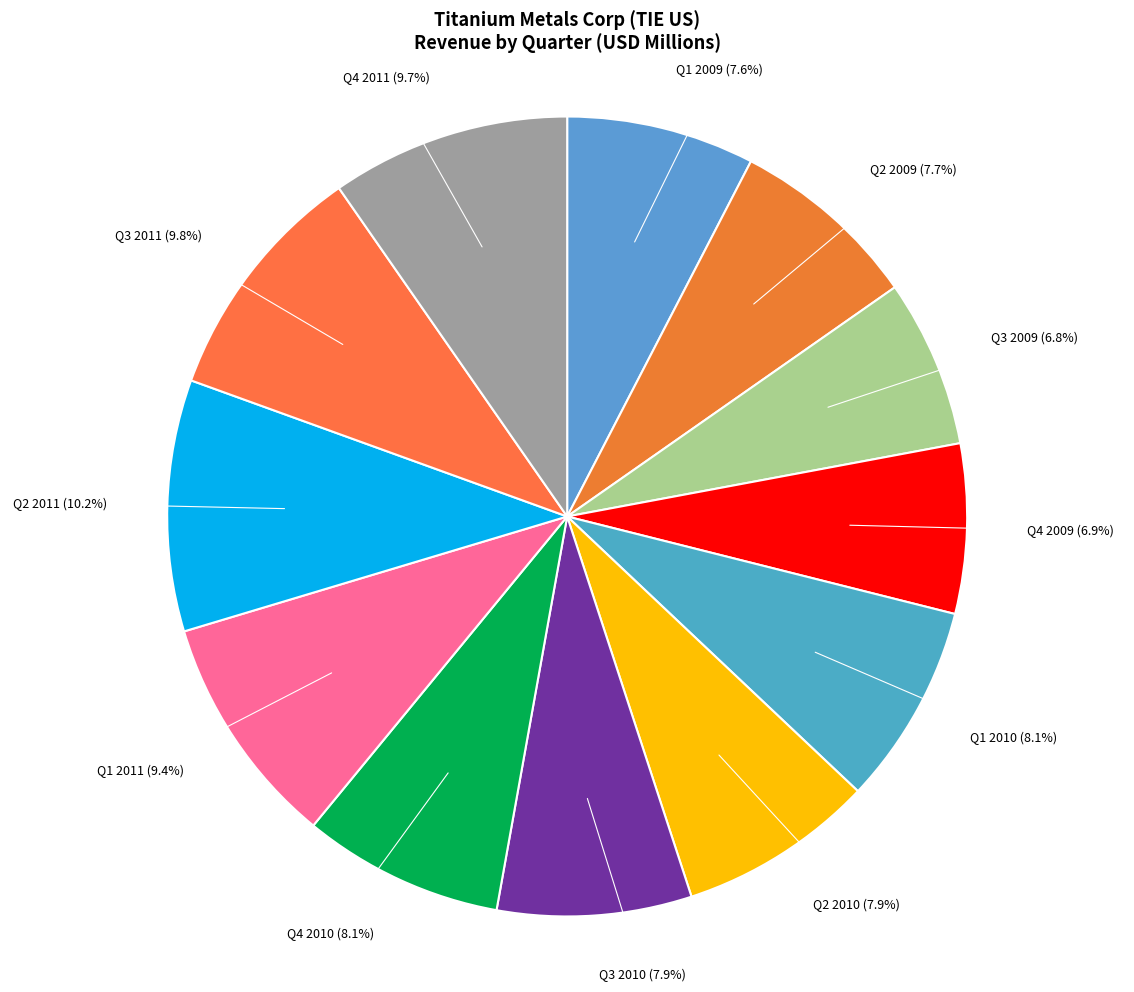

To the nearest percent, what is the average slice percentage?

8%